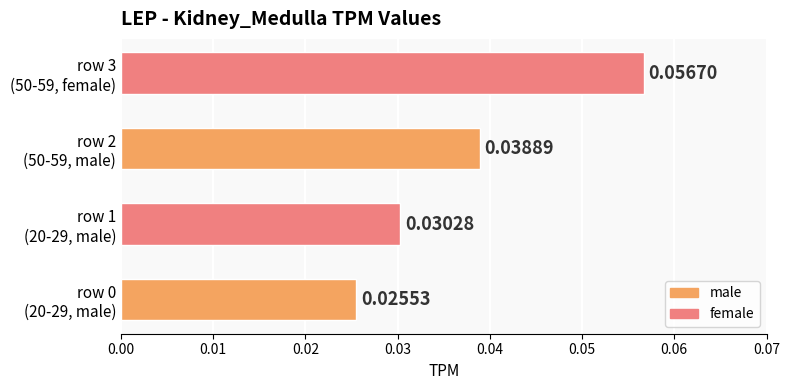

What is the greatest value displayed?

0.1